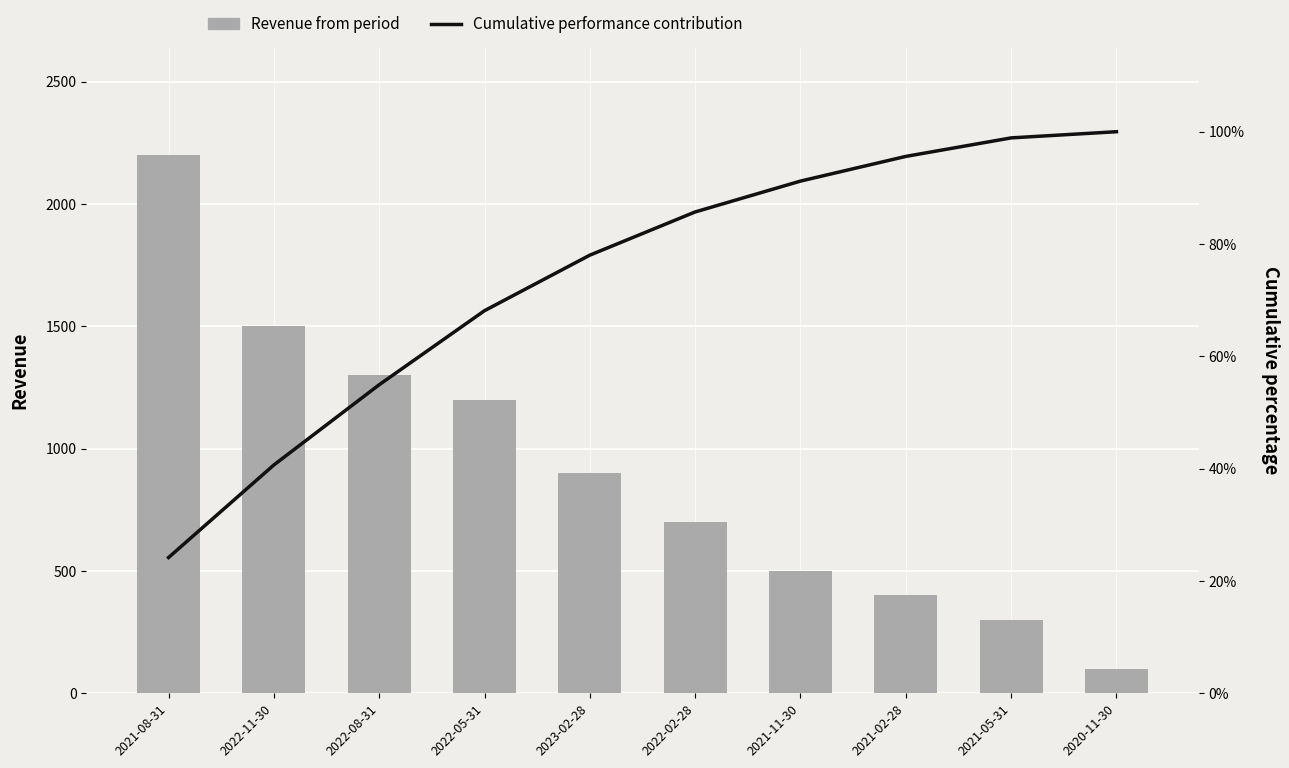

The Cumulative performance contribution series shows 116.7 at 2023-02-28. True or false?

False